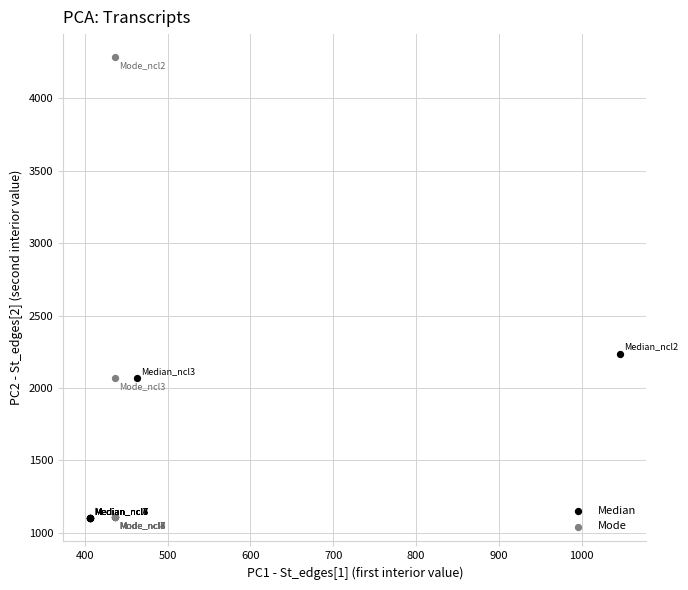

Which series has the widest spread of Y values?

Mode